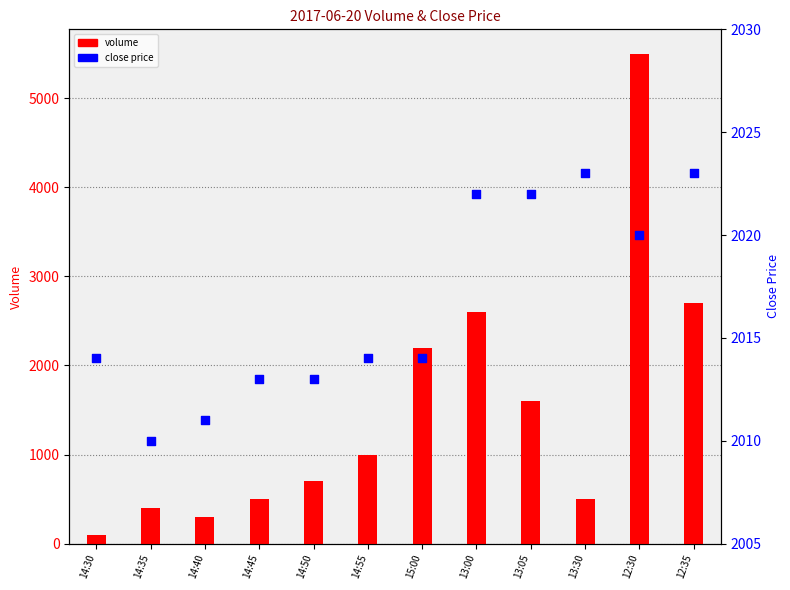

Which series contains the highest Y value?

volume